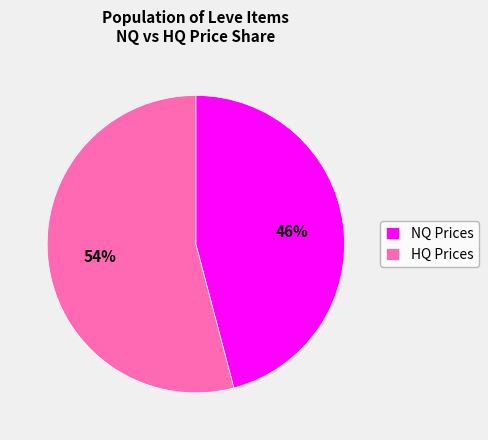

Is there a majority slice in this chart?

Yes